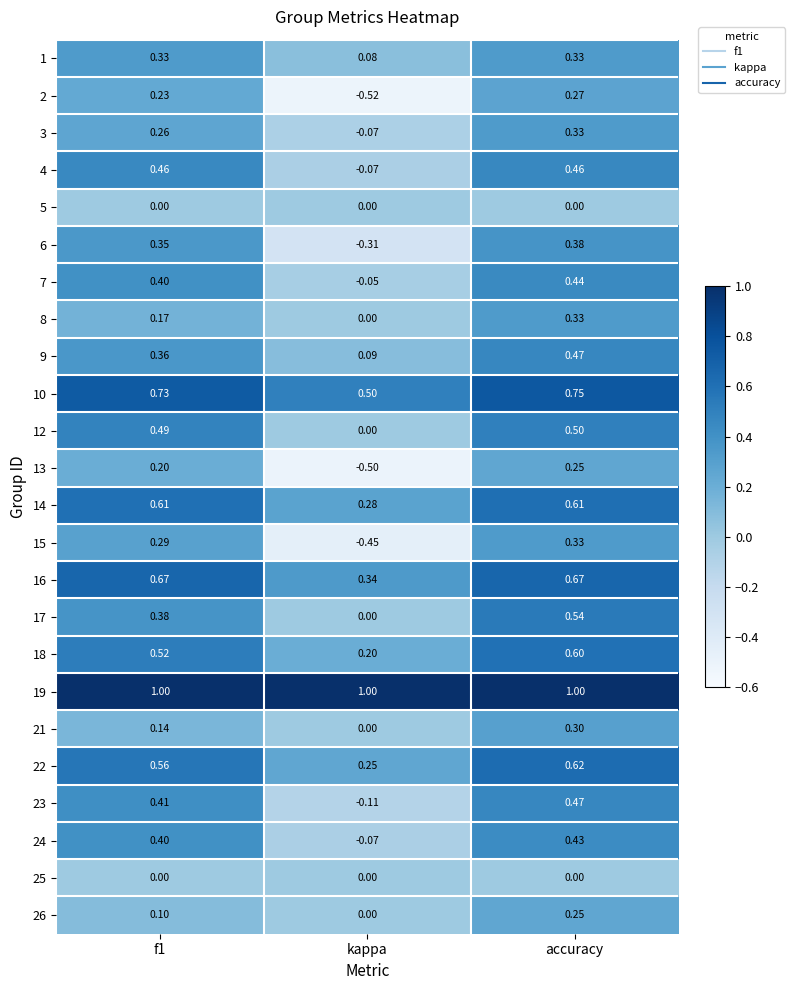

How many series are shown in this chart?

24